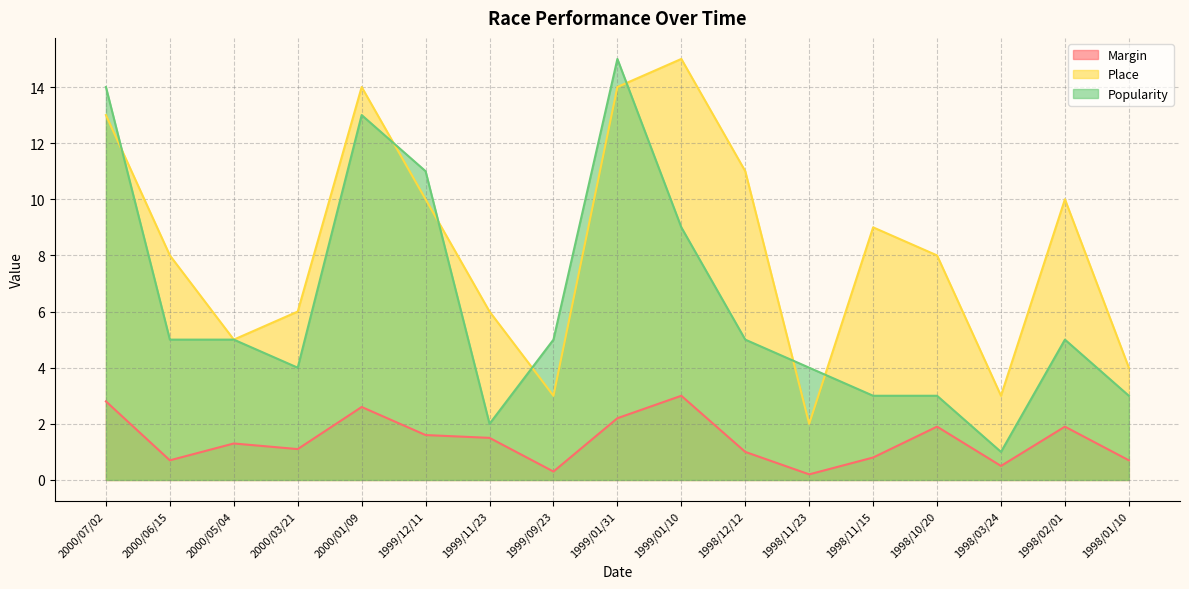

What is the greatest value displayed?

15.0